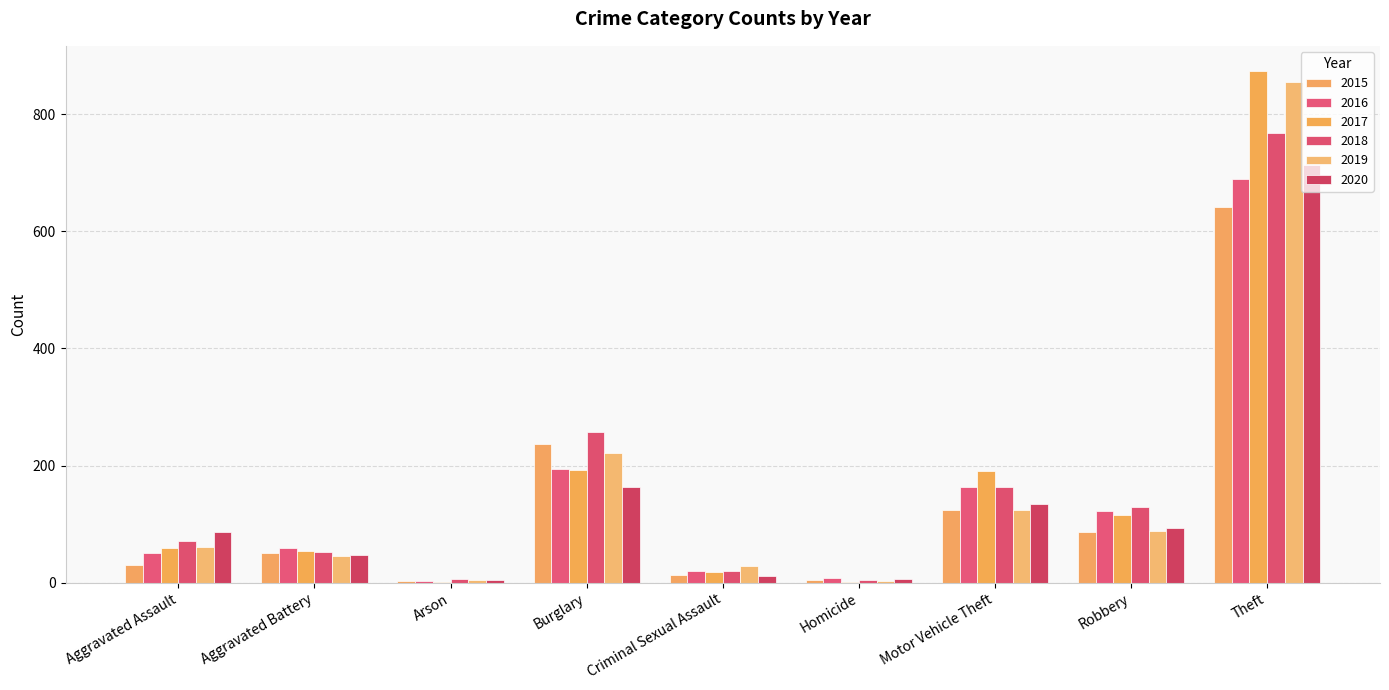

What is the total value across all series at Homicide?

28